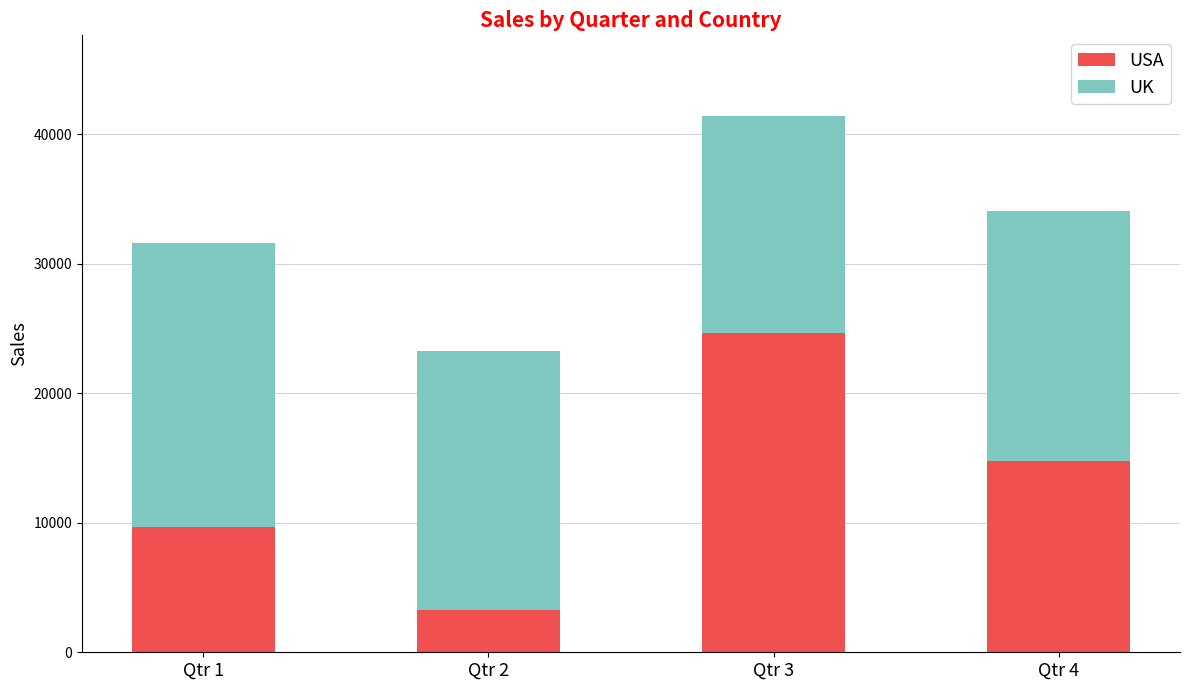

What is the total value across all series at Qtr 1?

31574